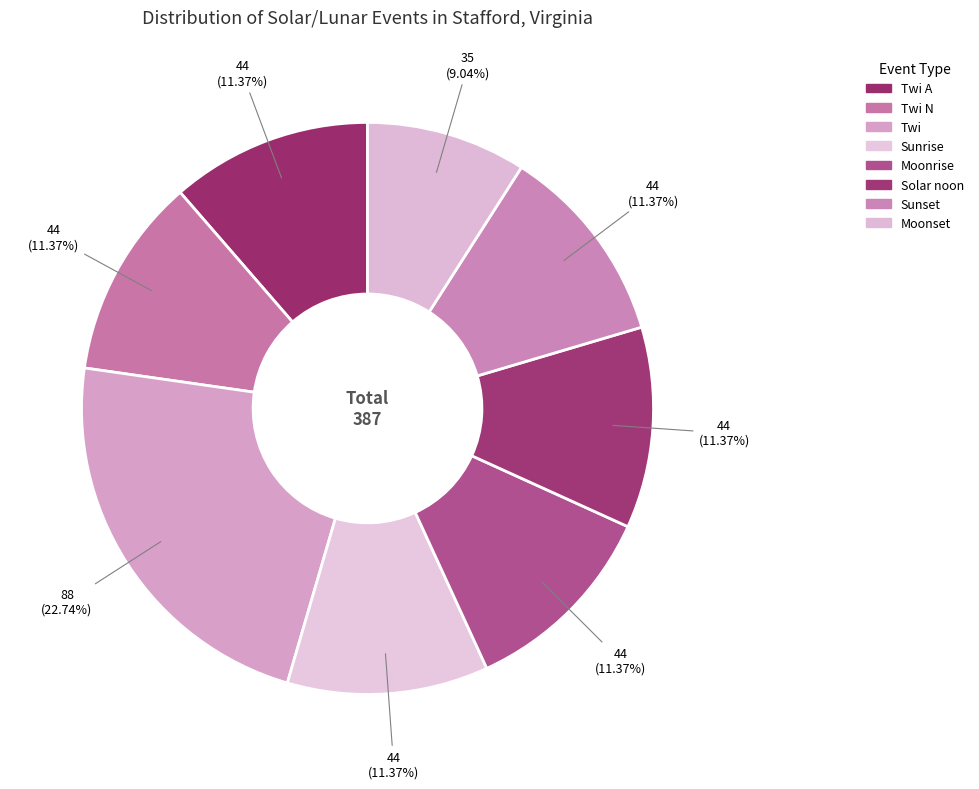

Is there any slice that represents more than half of the pie?

No